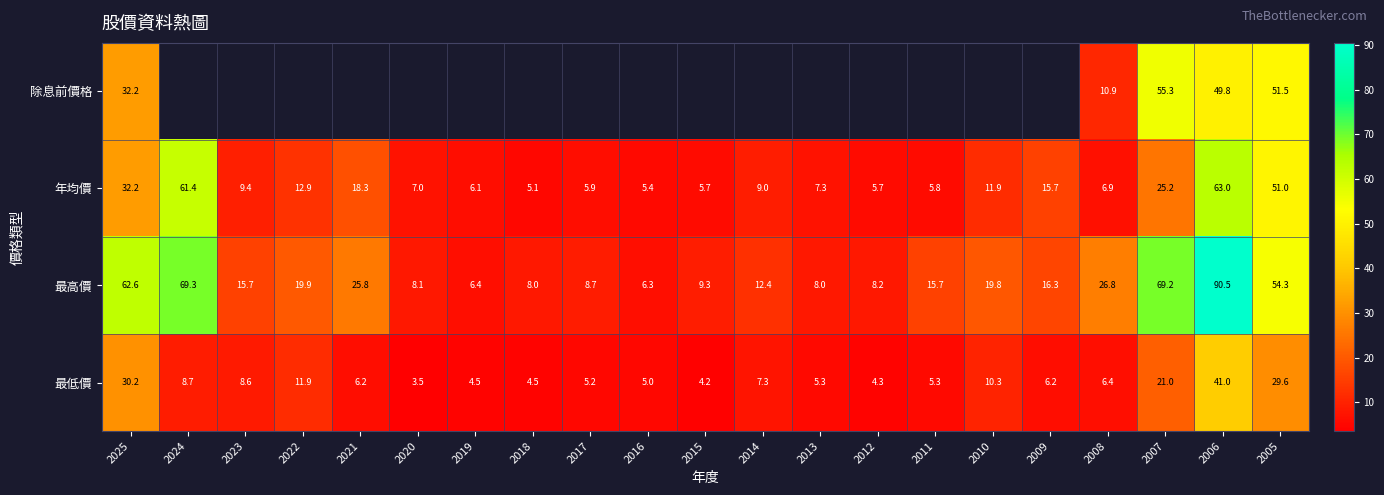

What is the difference between the maximum and minimum values in the 最低價 series?

37.5